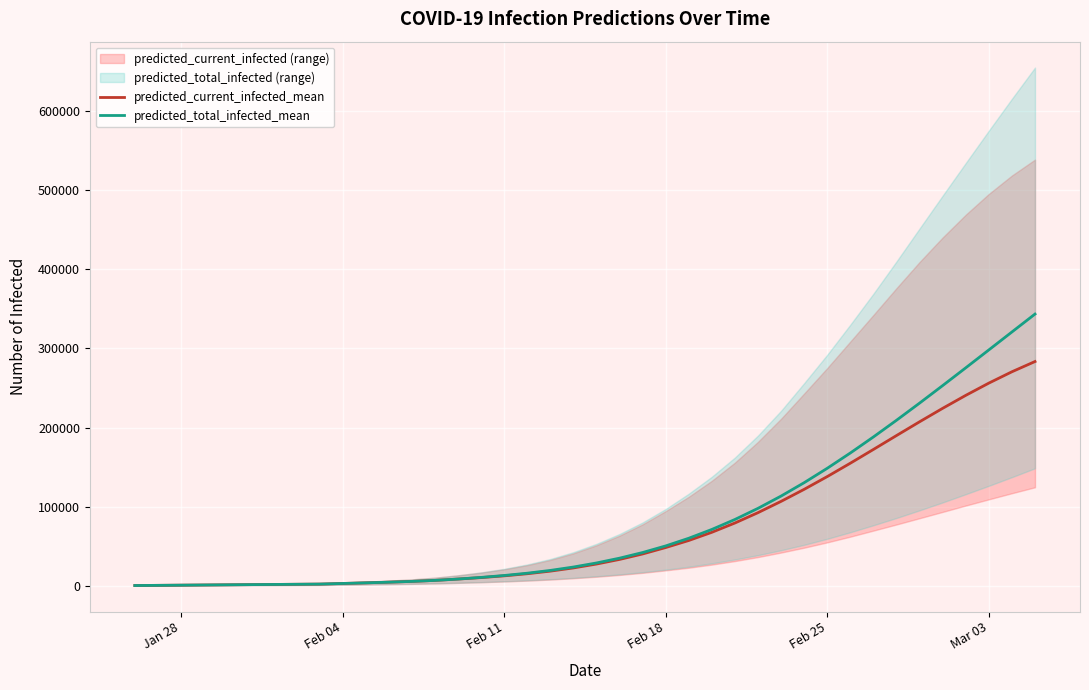

What is the maximum value for predicted_total_infected_mean?

343406